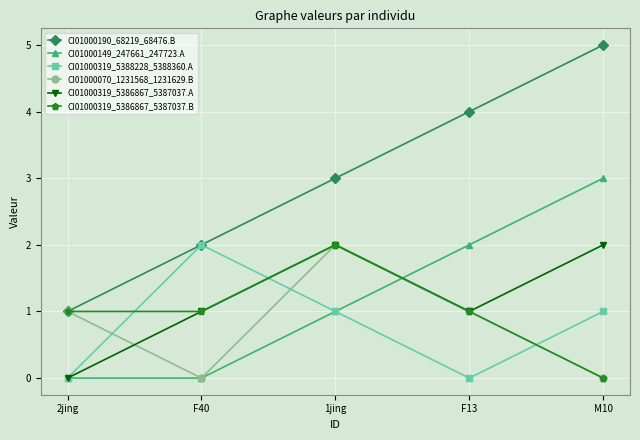

Which series has the largest total across all categories?

CI01000190_68219_68476.B